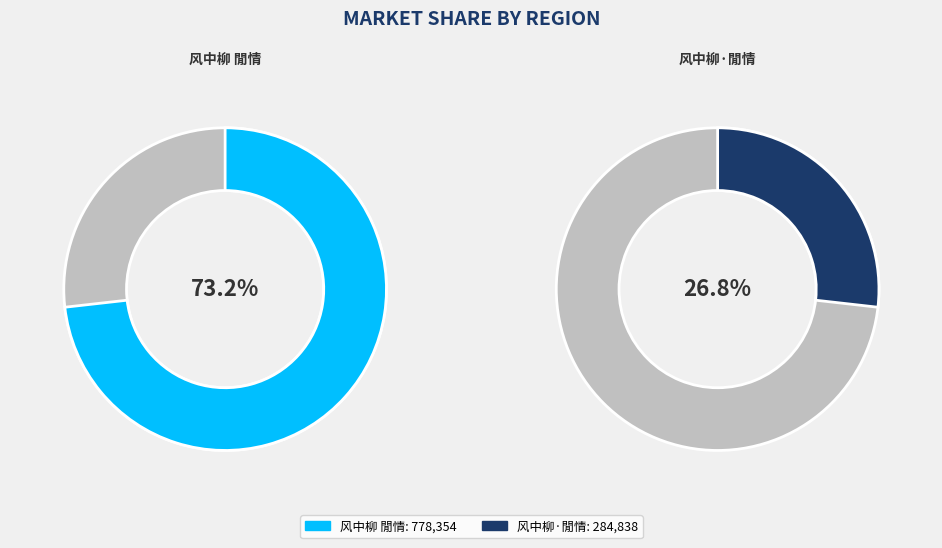

True or false: 风中柳 閒情 accounts for 73% of the total.

True